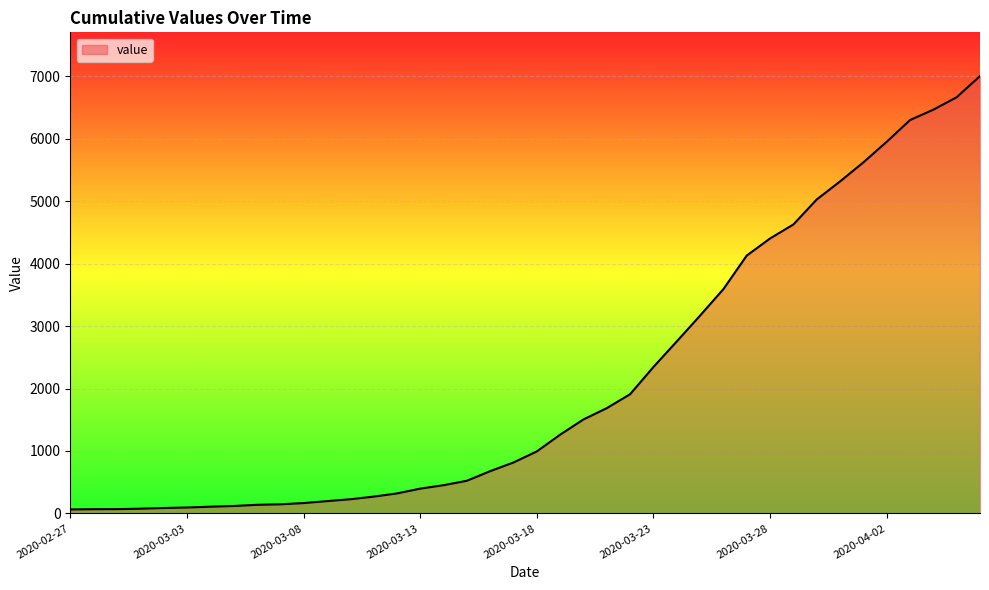

What is the greatest value displayed?

7003